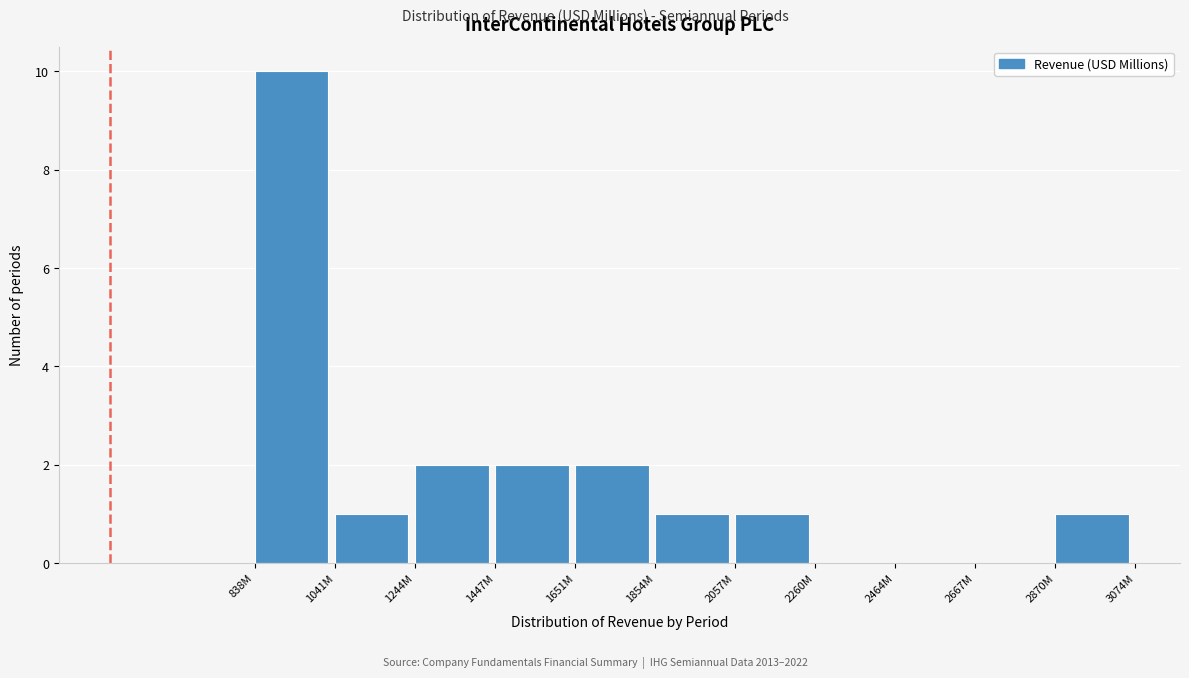

Reading right to left, list all the values displayed in this chart.

2870M=1	2667M=0	2464M=0	2260M=0	2057M=1	1854M=1	1651M=2	1447M=2	1244M=2	1041M=1	838M=10